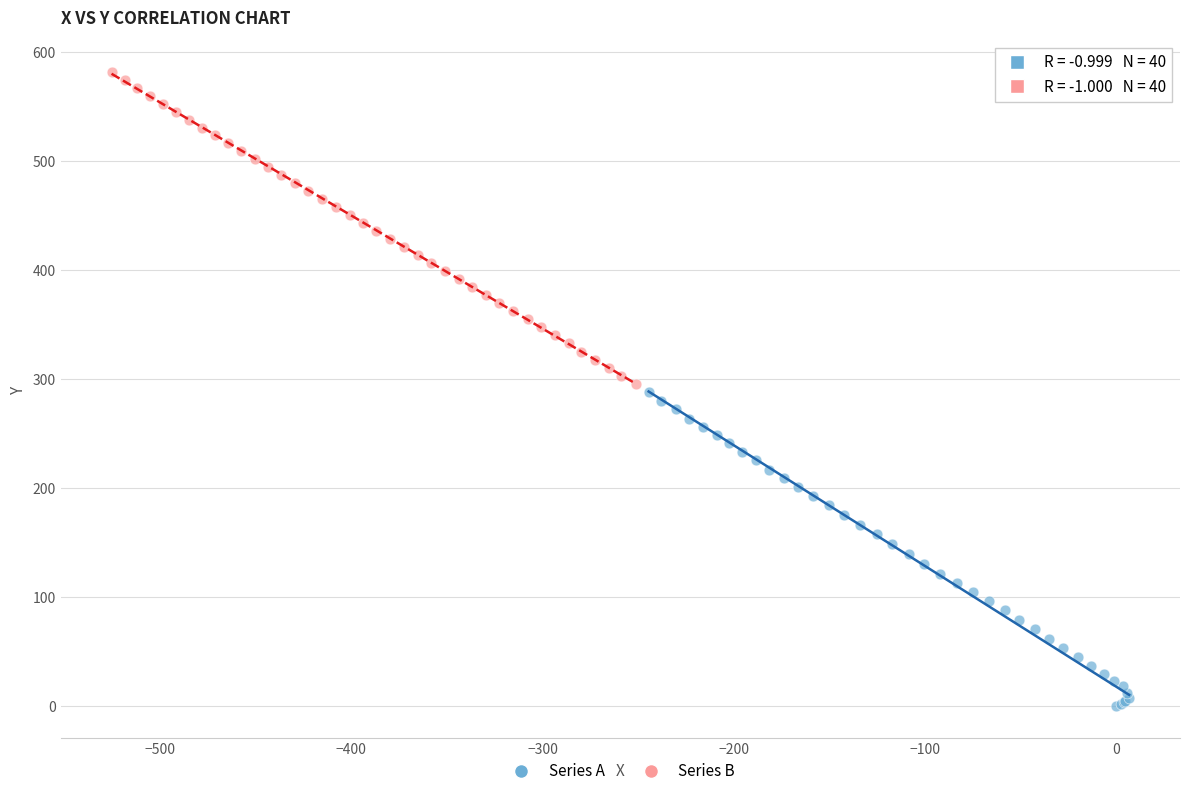

Which series contains the highest Y value?

Series B